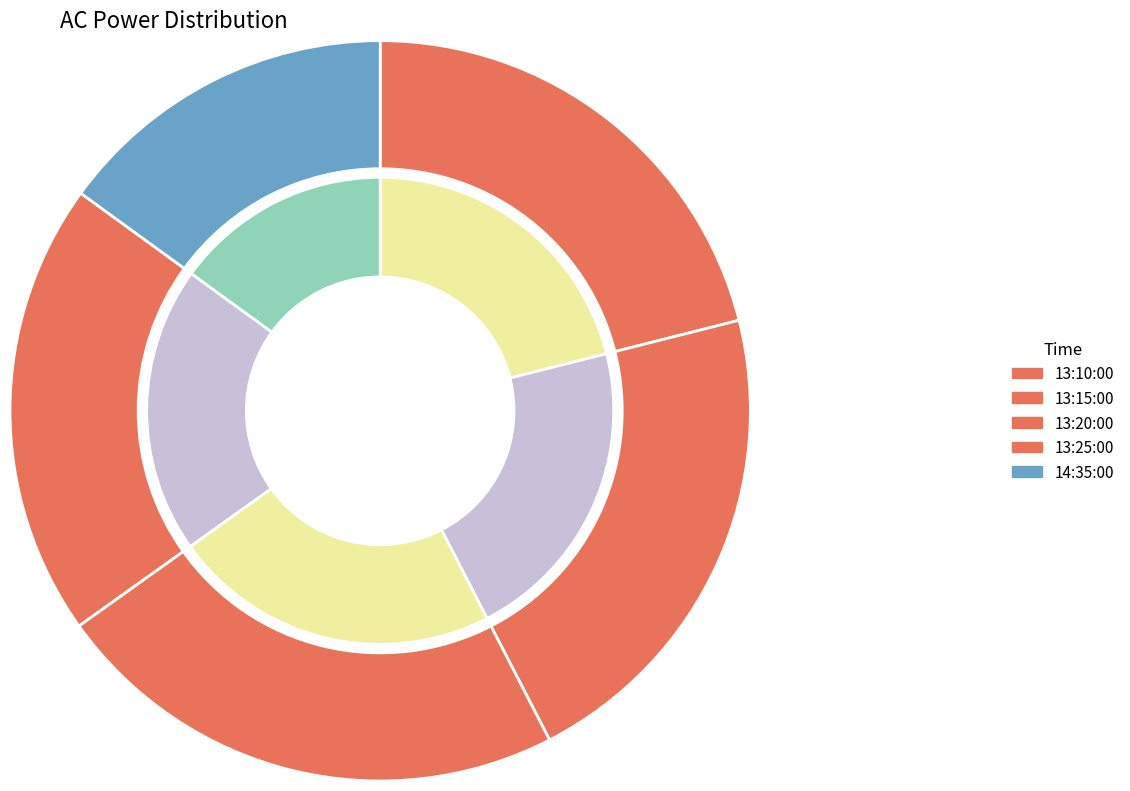

What is the smallest slice in the pie chart?

14:35:00